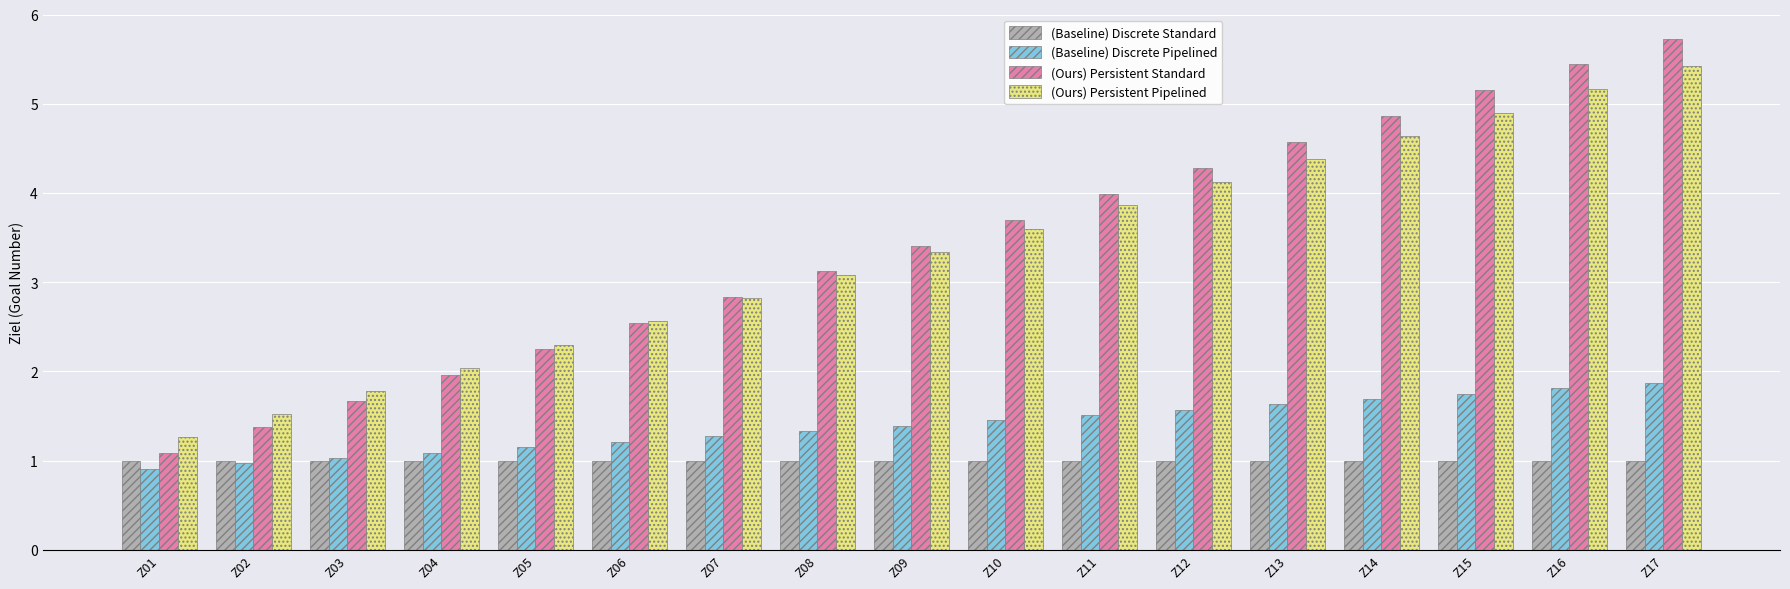

True or false: (Ours) Persistent Pipelined has a value of 0.8 at Z08.

False